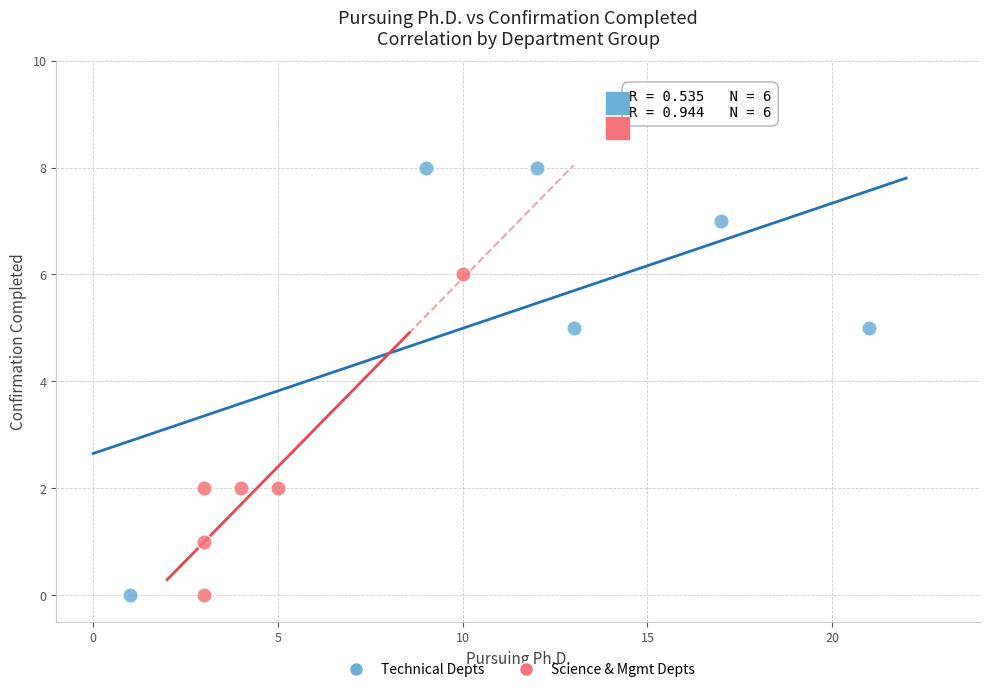

Which series contains the highest Y value?

Technical Depts